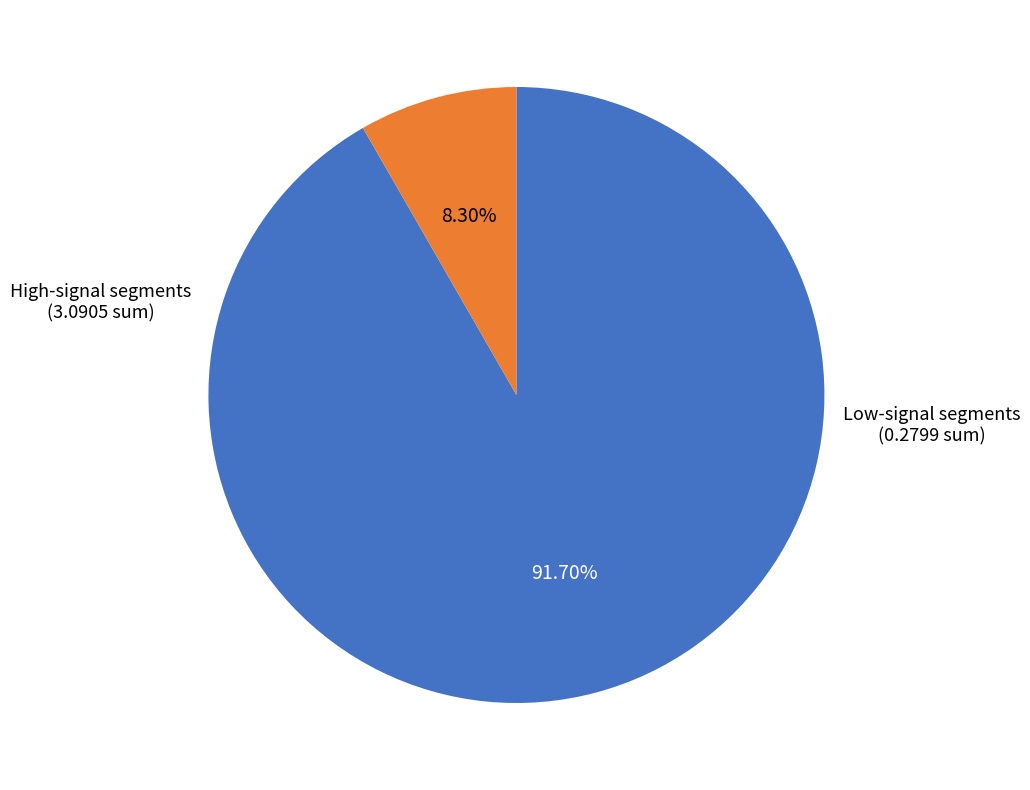

Is there a majority slice in this chart?

Yes